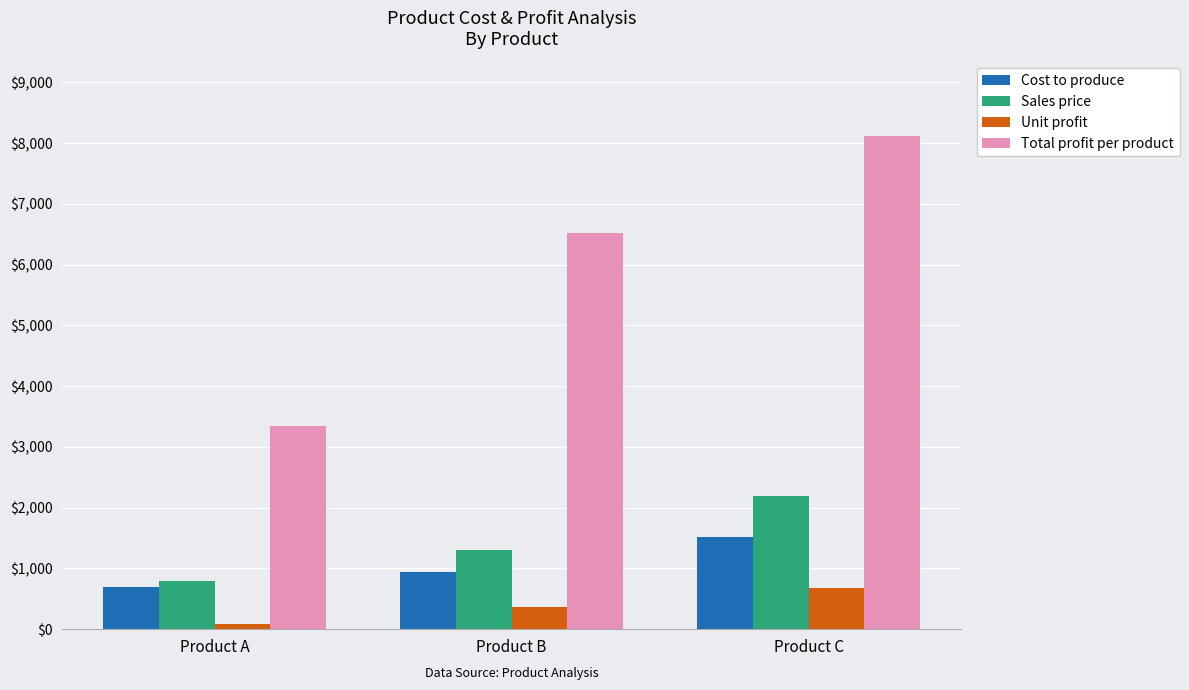

How many values in the Total profit per product series are below 6516?

1